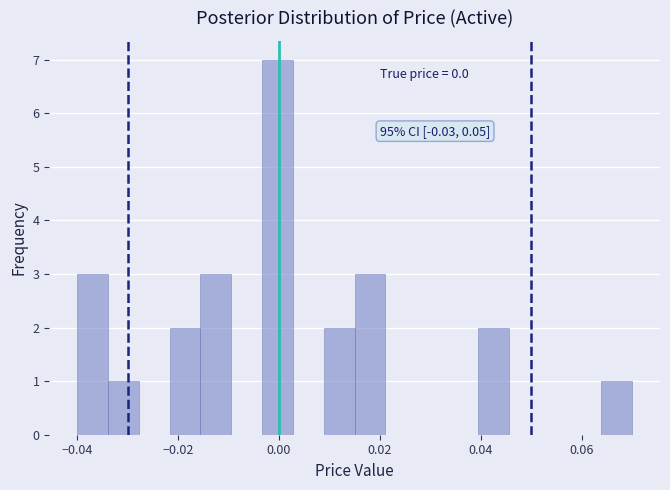

Read against the x-axis, roughly where is the centre of the tallest bar?

0.000